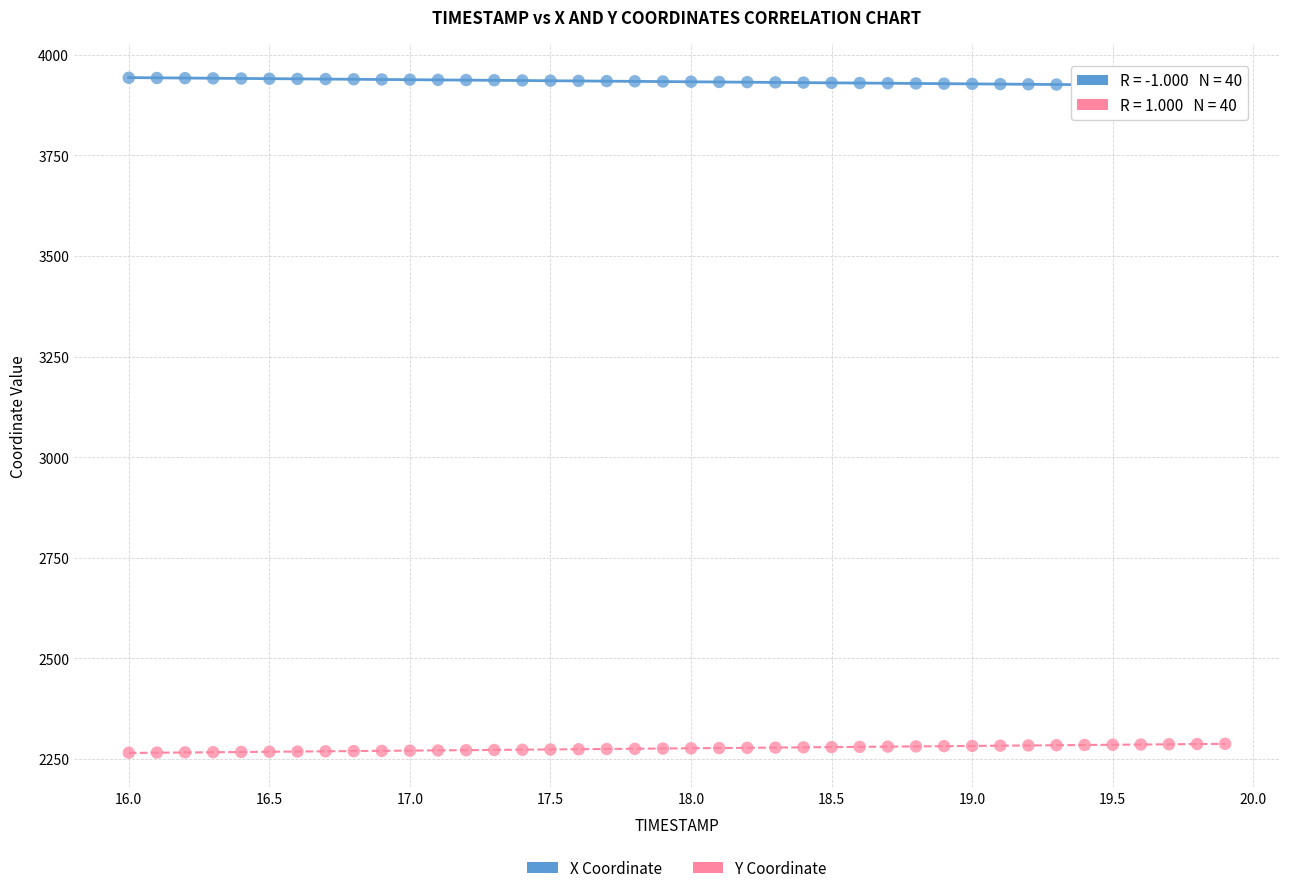

What are all the series names shown in the legend?

X Coordinate, Y Coordinate